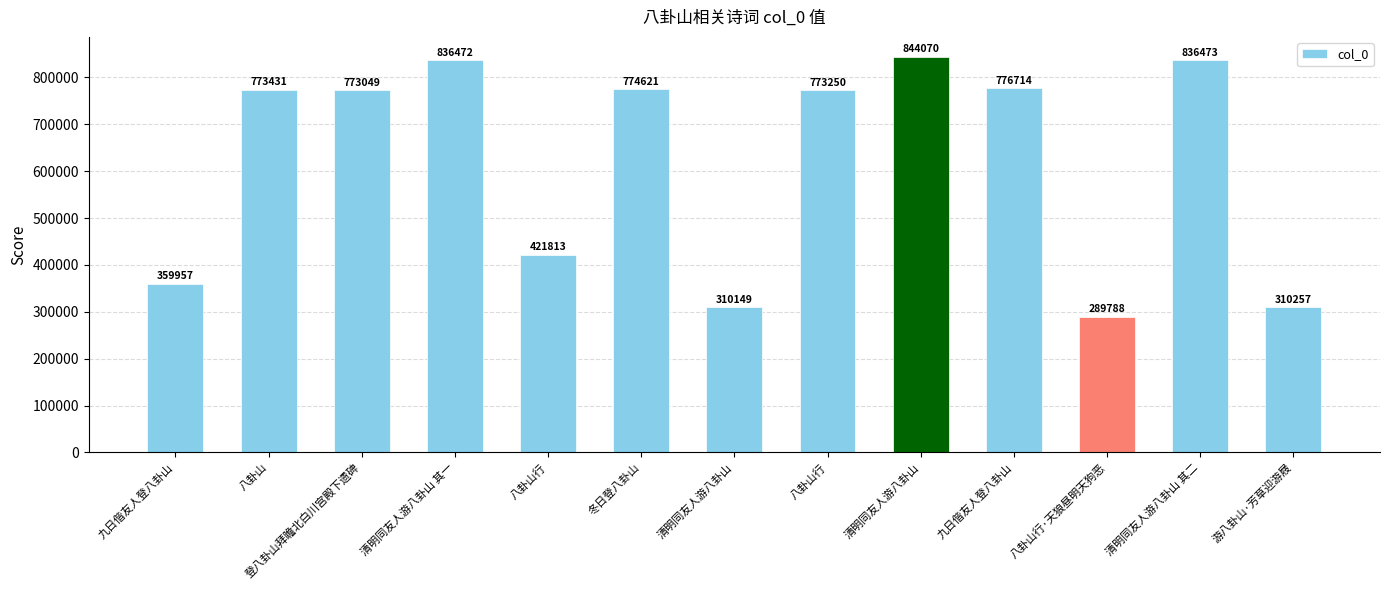

List the labels in order of value, largest first.

清明同友人游八卦山, 清明同友人游八卦山 其二, 清明同友人游八卦山 其一, 九日偕友人登八卦山, 冬日登八卦山, 八卦山, 八卦山行, 登八卦山拜瞻北白川宫殿下遗碑, 八卦山行, 九日偕友人登八卦山, 游八卦山·芳草迎游屐, 清明同友人游八卦山, 八卦山行·天狼昼明天狗恶